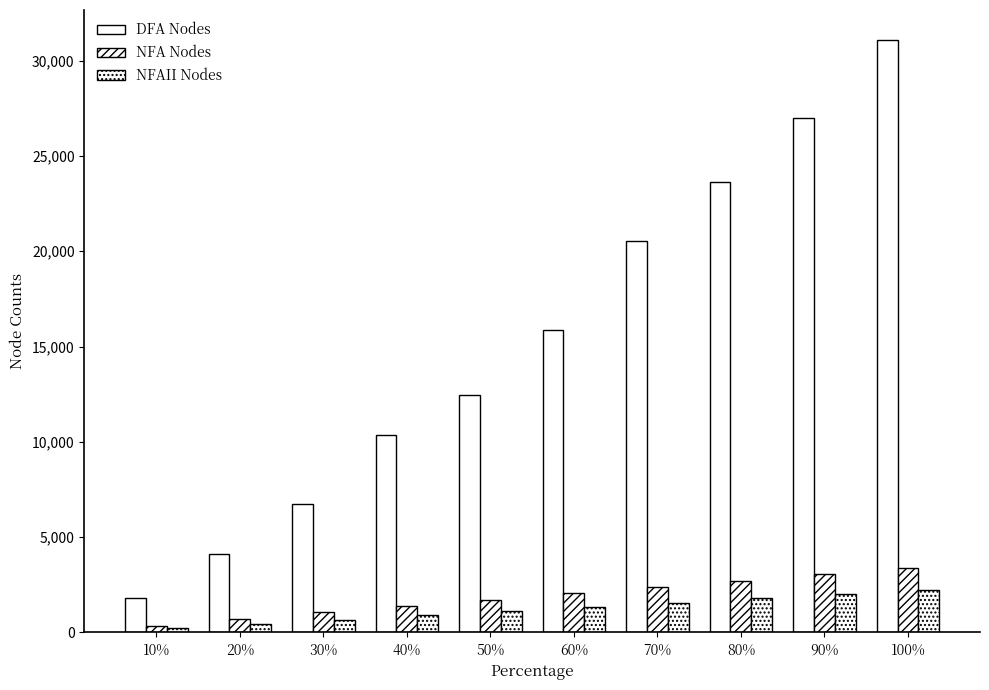

Is it true that NFAII Nodes equals 2739 at 90%?

False